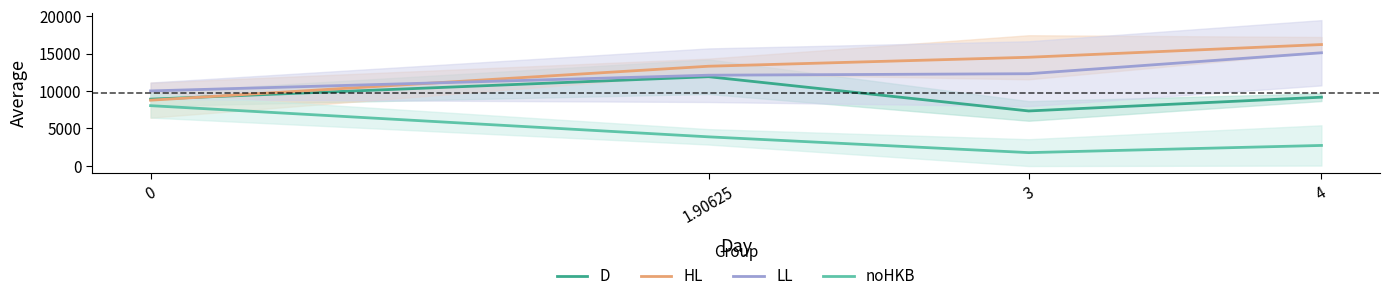

What position from the left is 0?

1